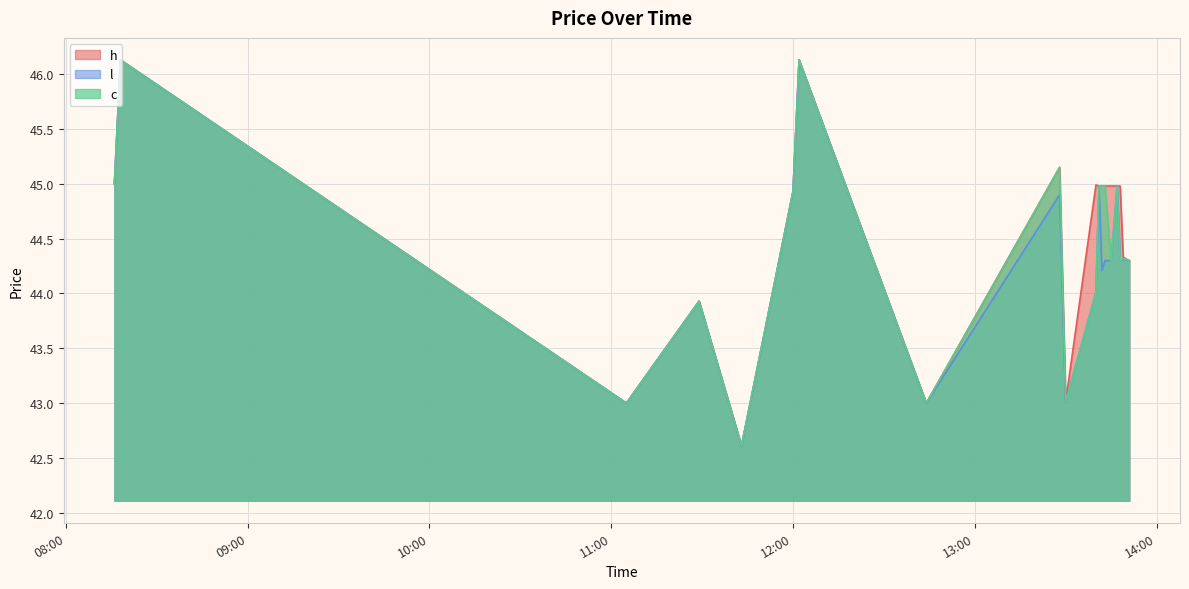

The value of h at 2023-07-05 11:43 is 42.6. True or false?

True